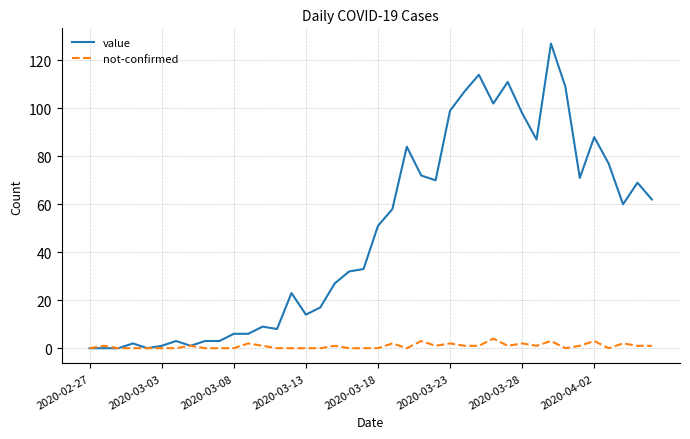

Rank the series by their average value, from highest to lowest.

value, not-confirmed